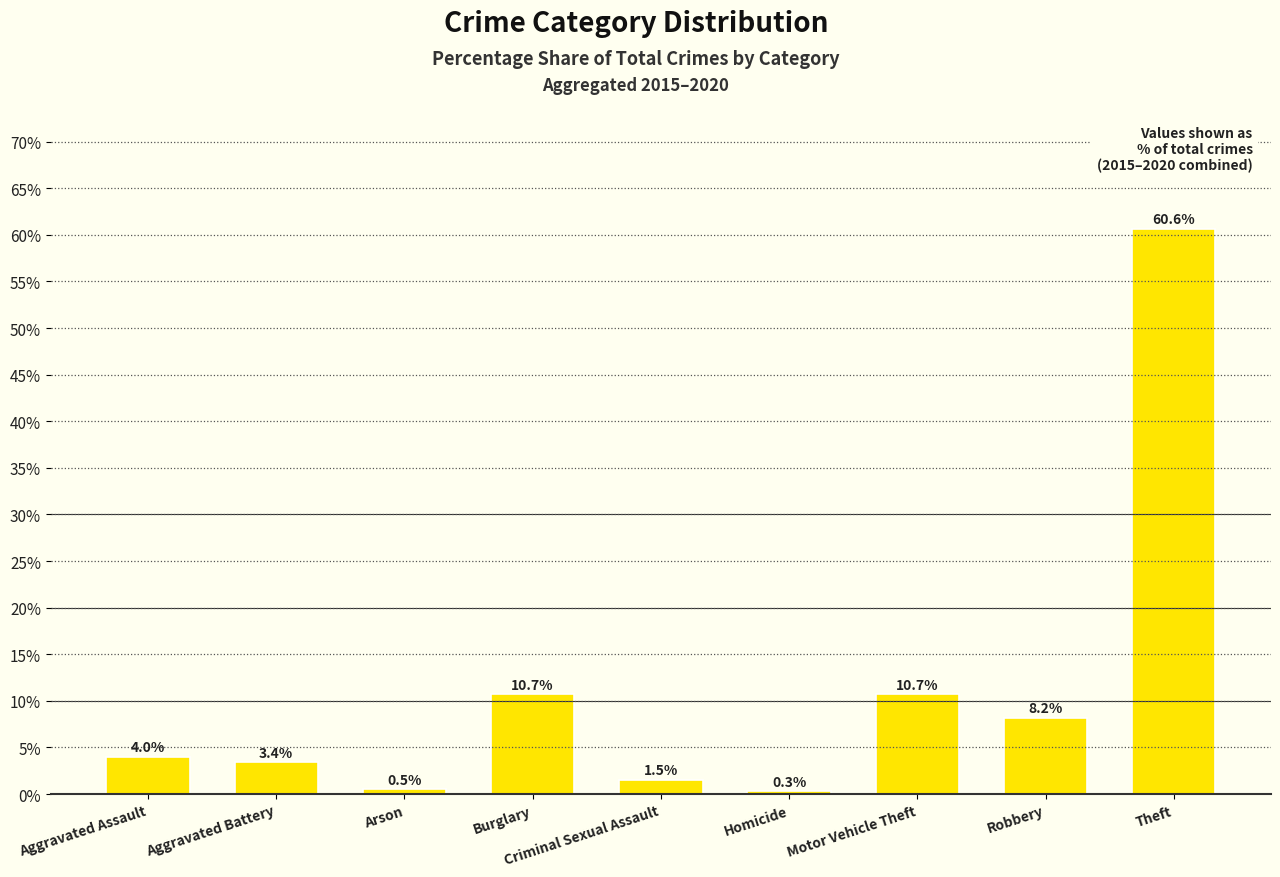

Reading left to right, list all the values displayed in this chart.

4.0	3.4	0.5	10.7	1.5	0.3	10.7	8.2	60.6